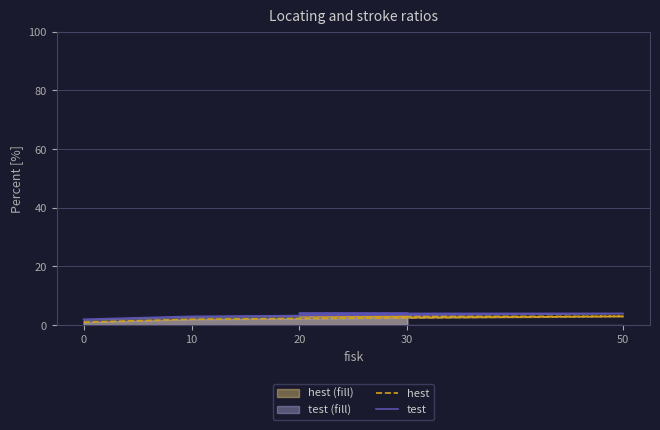

At 20, list the series in order from smallest to largest.

hest, test